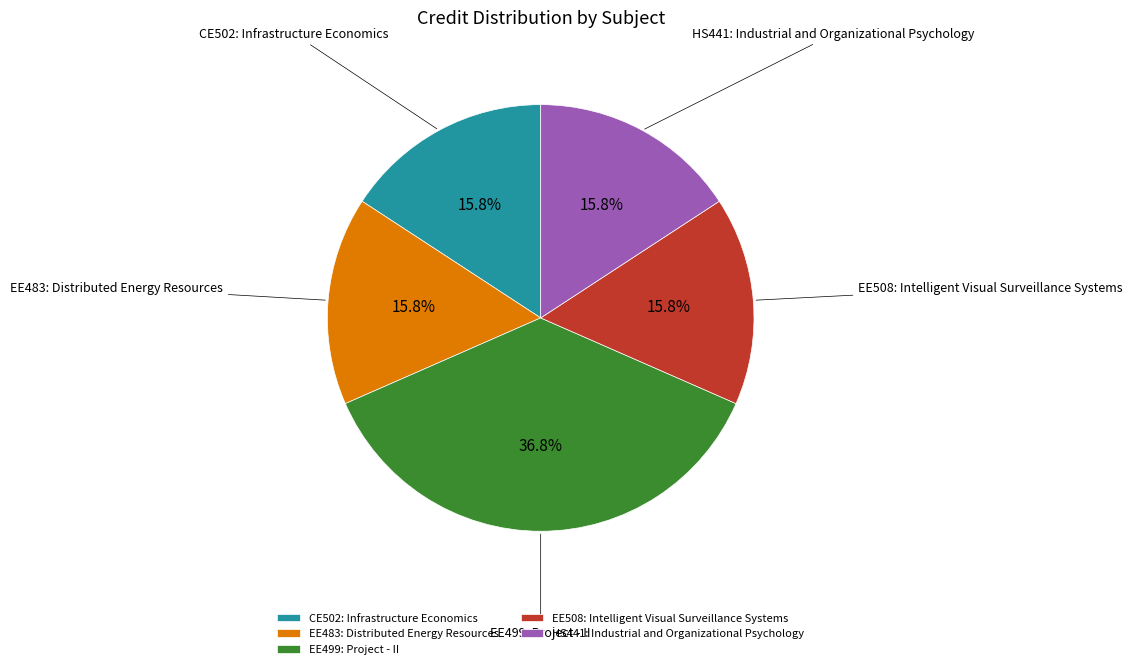

Approximately how many times larger is the value at EE483: Distributed Energy Resources compared to EE499: Project - II?

0.4